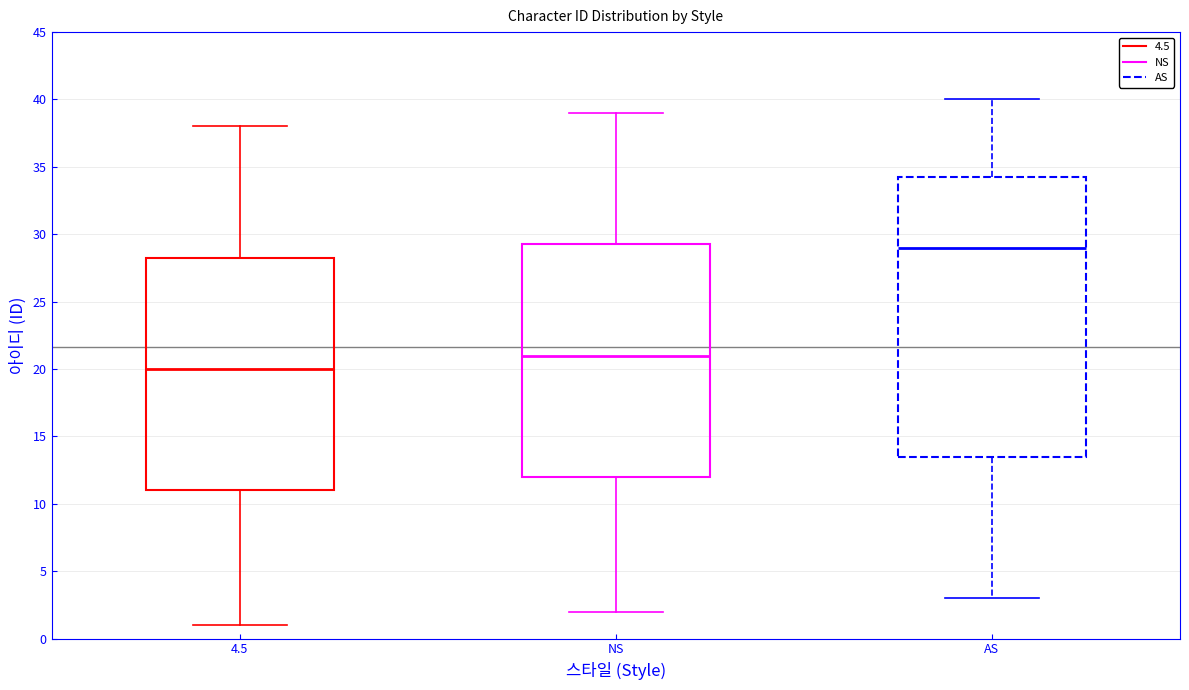

Reading left to right, read every box against the y-axis: the position of its median line, the range the box covers, and the ends of its whiskers. The values are not printed on the chart, so give them approximately, as read against the axis.

4.5: median 20.0, box 11.0 to 28.5, whiskers 1.0 to 38.0
NS: median 21.0, box 12.0 to 29.5, whiskers 2.0 to 39.0
AS: median 29.0, box 13.5 to 34.5, whiskers 3.0 to 40.0